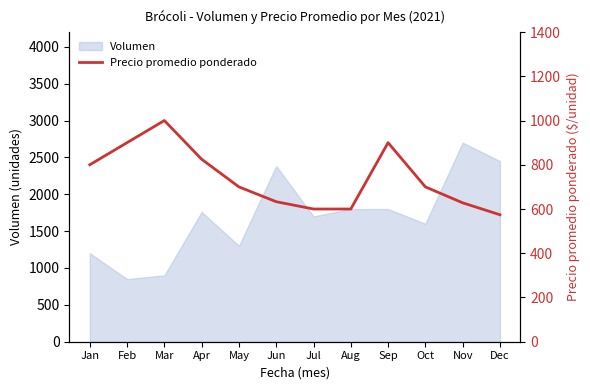

Is it true that Volumen equals 1200 at Jan?

True